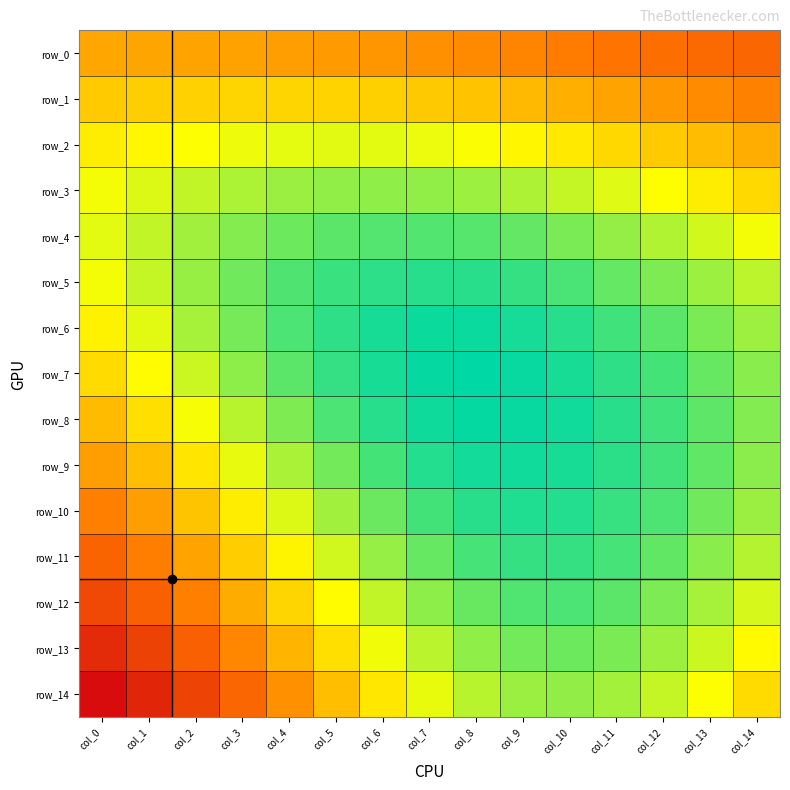

List the labels in order of row_14 value, smallest first.

col_10, col_9, col_11, col_8, col_12, col_7, col_13, col_6, col_14, col_5, col_4, col_3, col_2, col_1, col_0